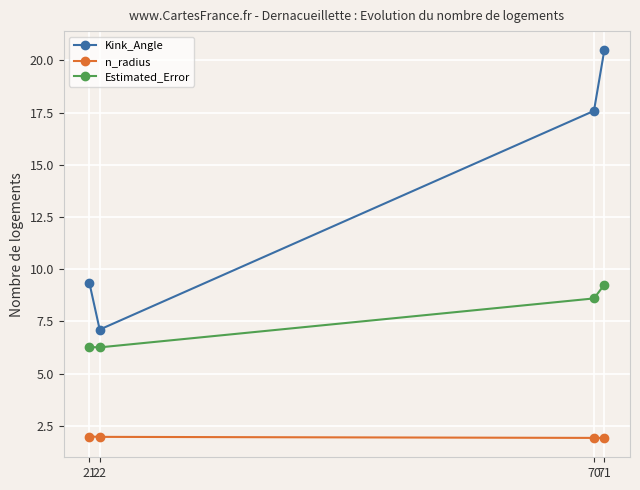

At which category is the sum across all series the highest?

71